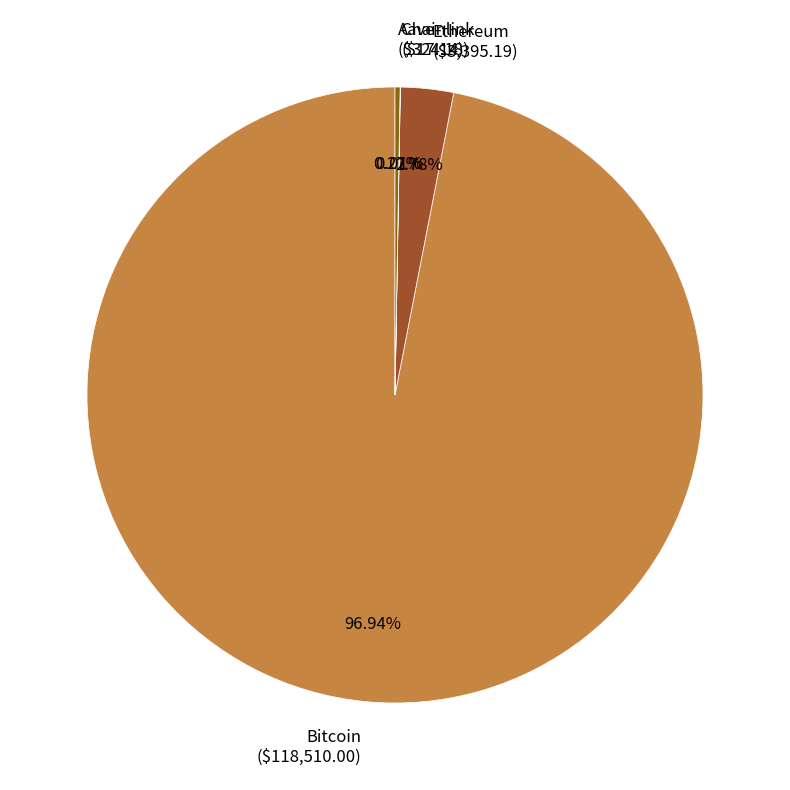

Does Ethereum ($3,395.19) represent more than half of the total?

No